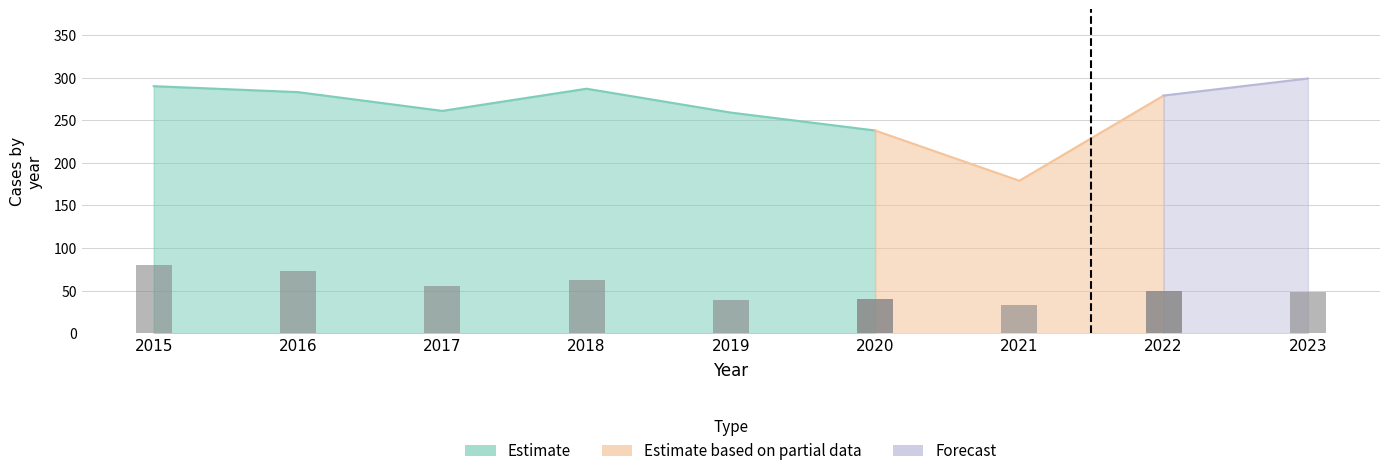

Count the number of values greater than 62.

2